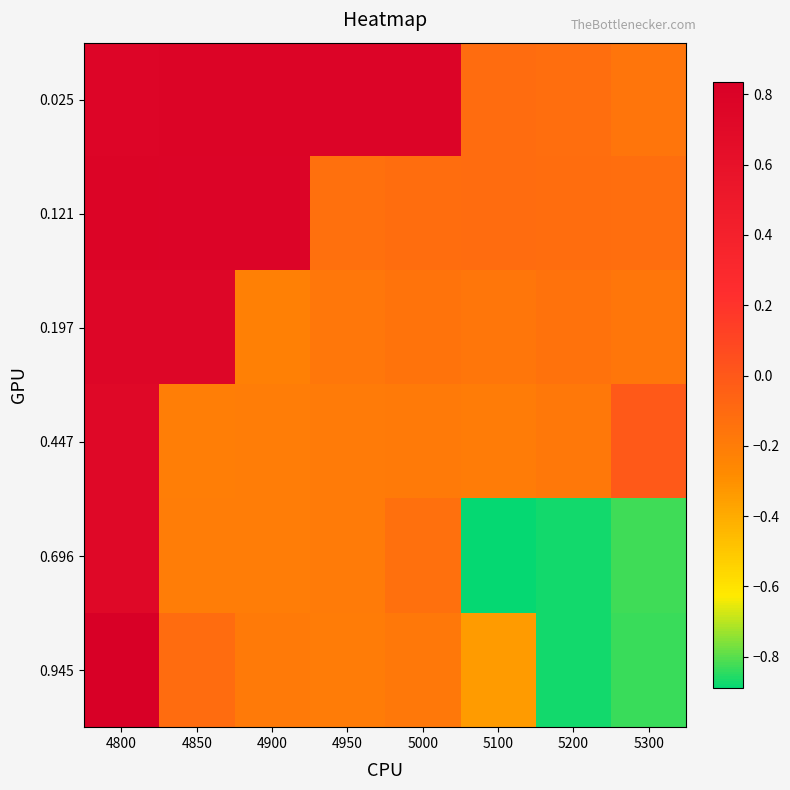

What is the smallest value displayed?

-0.9